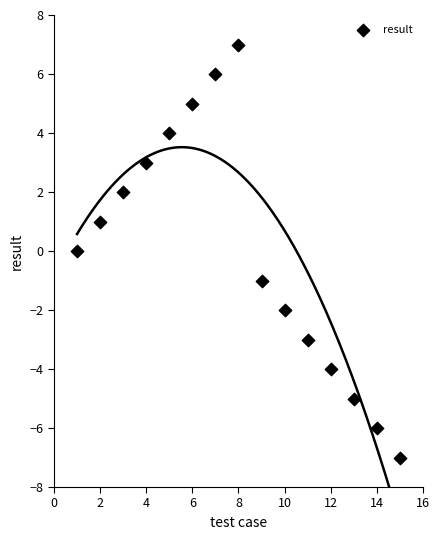

What is the range of Y values (max minus min)?

14